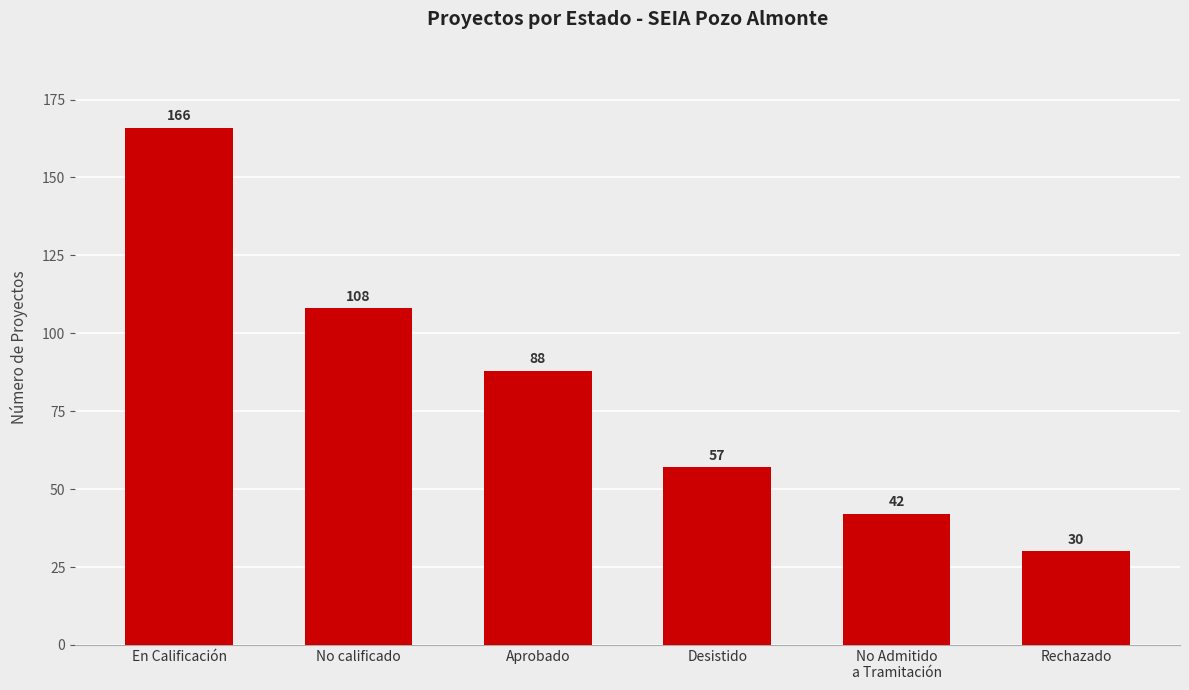

What is the difference between the maximum and second lowest values?

124